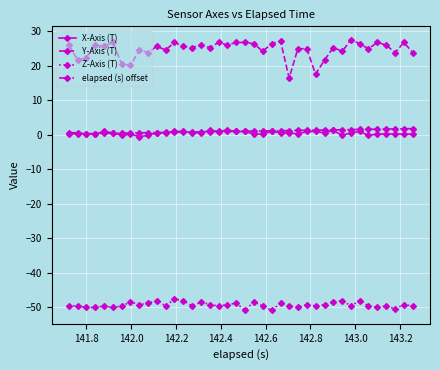

What is the difference between the second highest and minimum values in the Z-Axis (T) series?

2.8